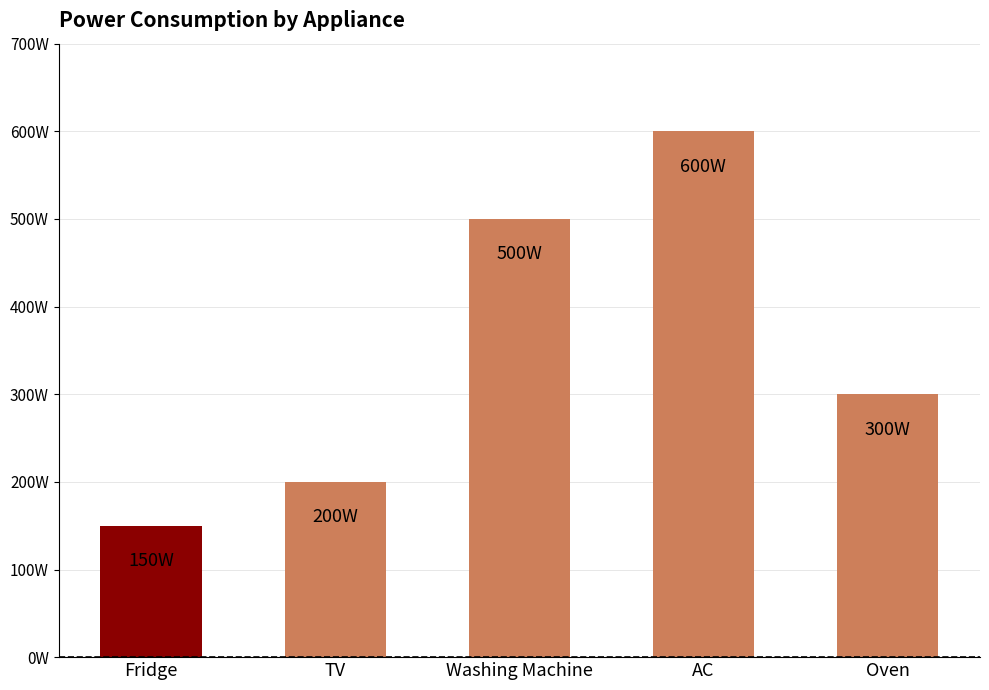

Reading left to right, list all the values displayed in this chart.

Fridge=150	TV=200	Washing Machine=500	AC=600	Oven=300